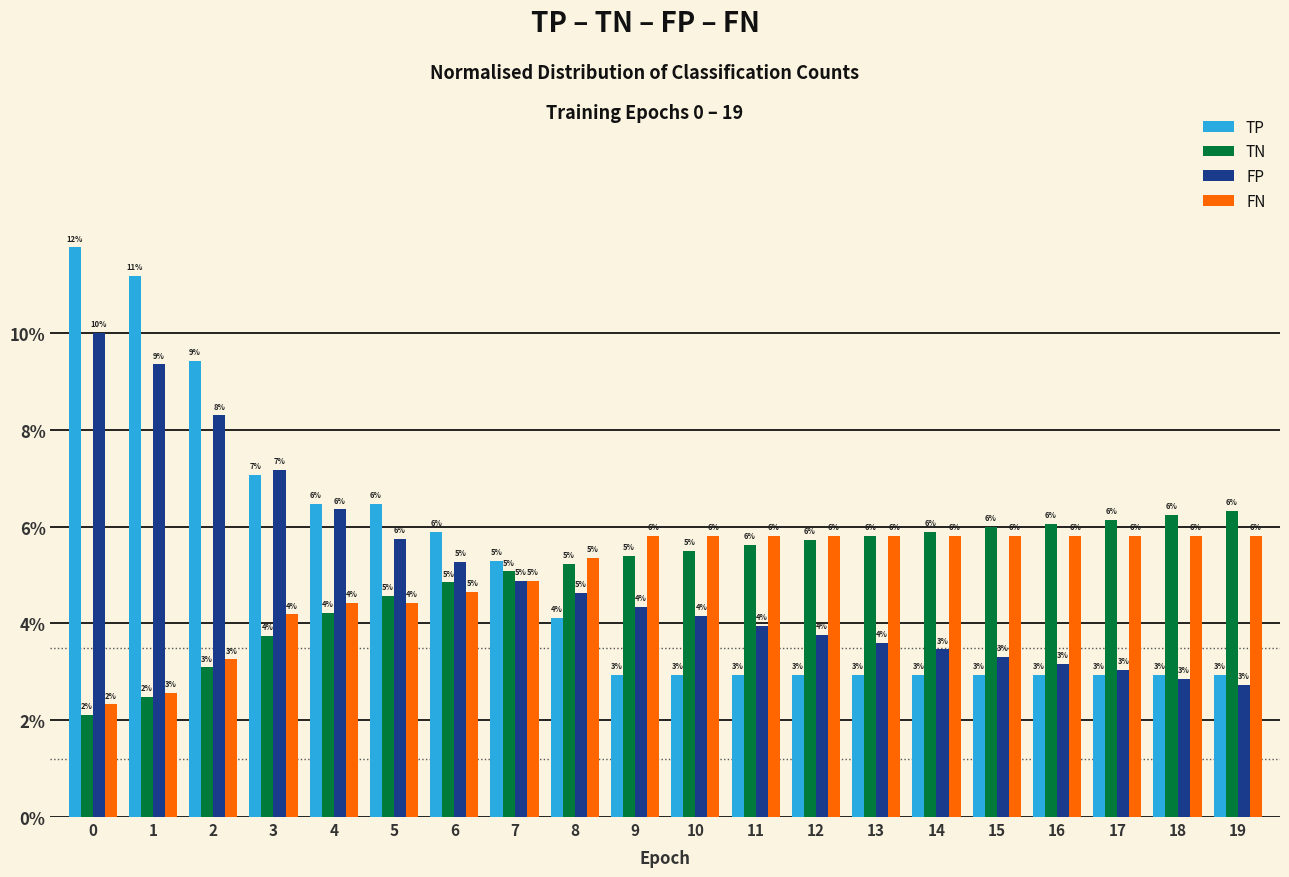

Which series has the largest range (max minus min)?

TP